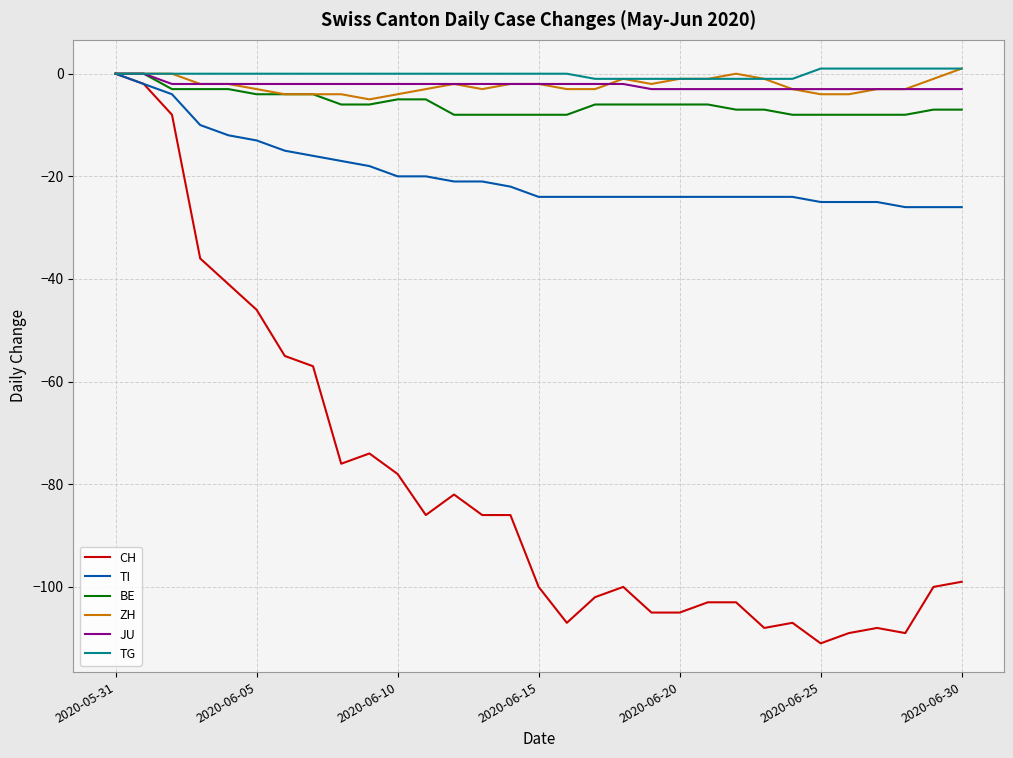

What is the smallest value displayed?

-111